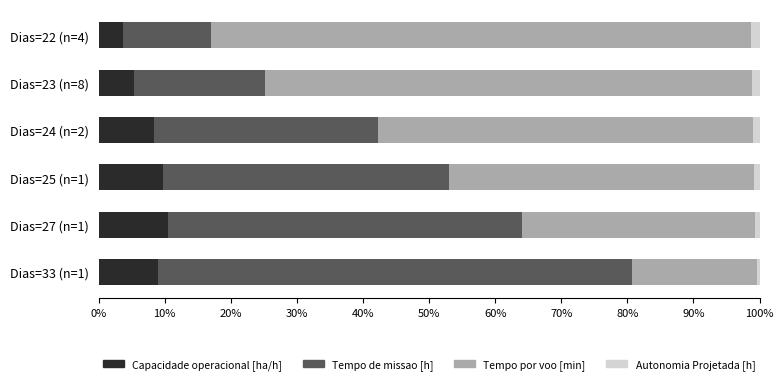

The value of Capacidade operacional [ha/h] at Dias=25 (n=1) is 16.6. True or false?

False